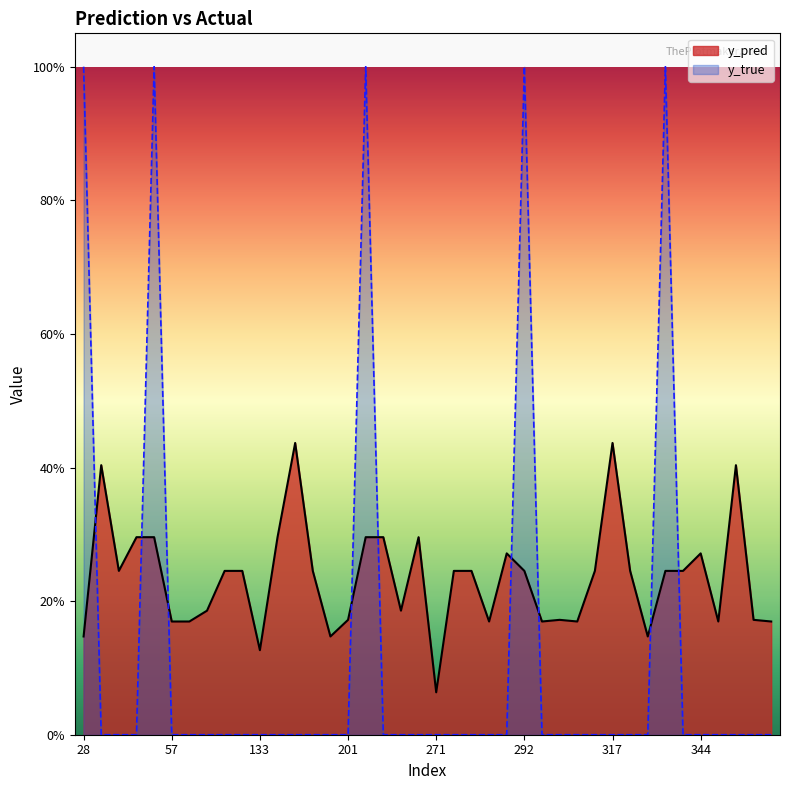

The y_true series shows 1.0 at 292. True or false?

True